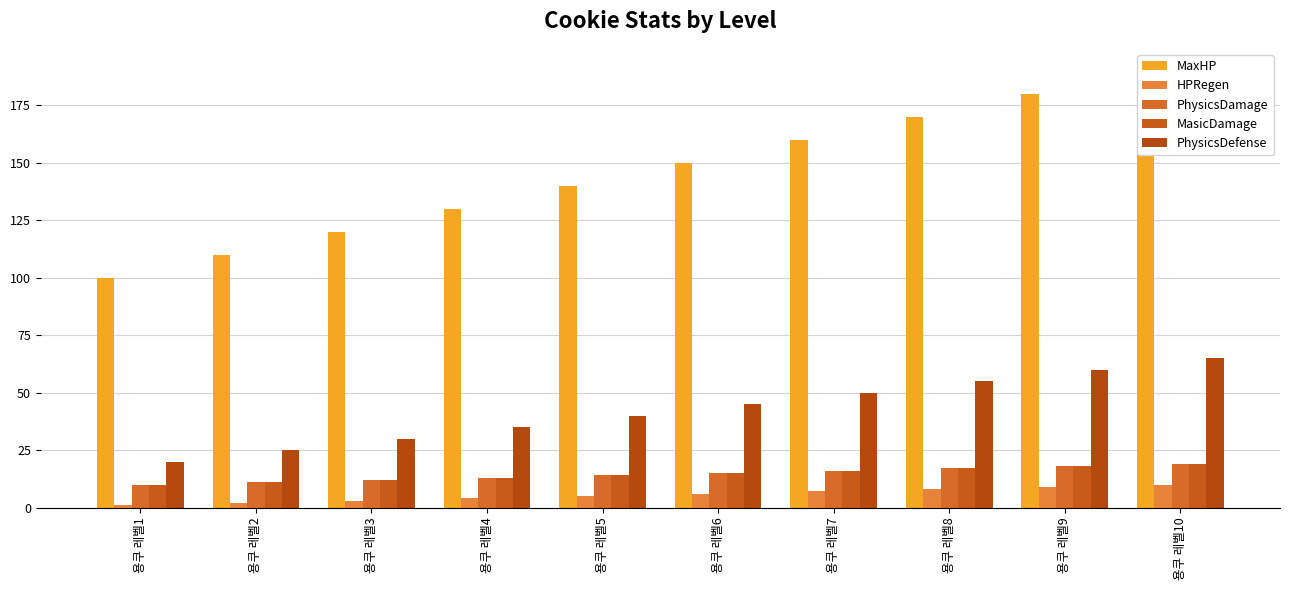

How many bars are there in total?

50